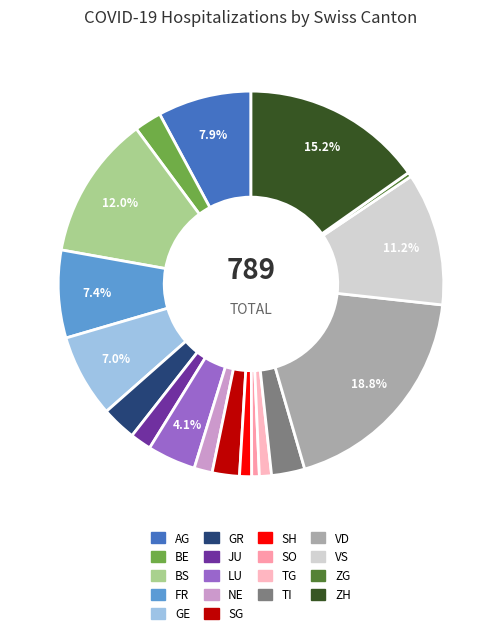

Count the number of slices in the pie.

18